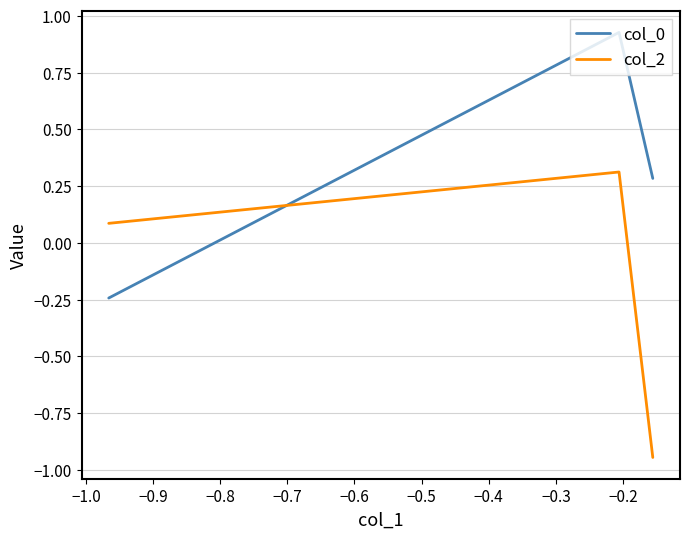

Is it true that col_2 equals 0.1 at −0.9?

False